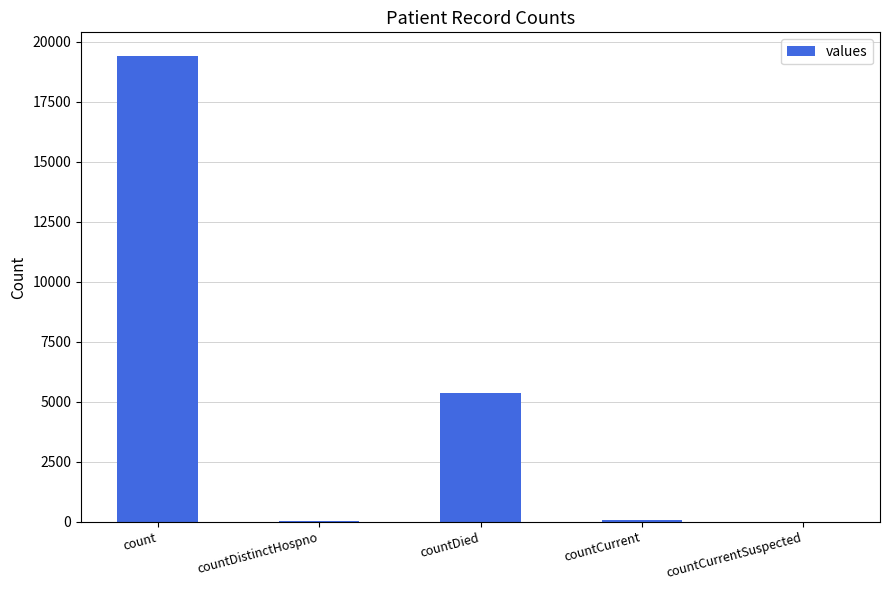

Which label corresponds to the largest value in the chart?

count